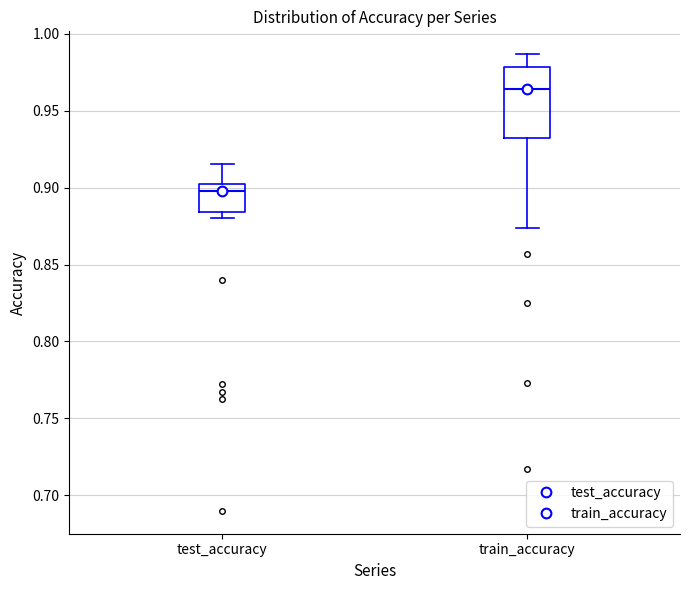

Which box's median line is the lowest?

test_accuracy